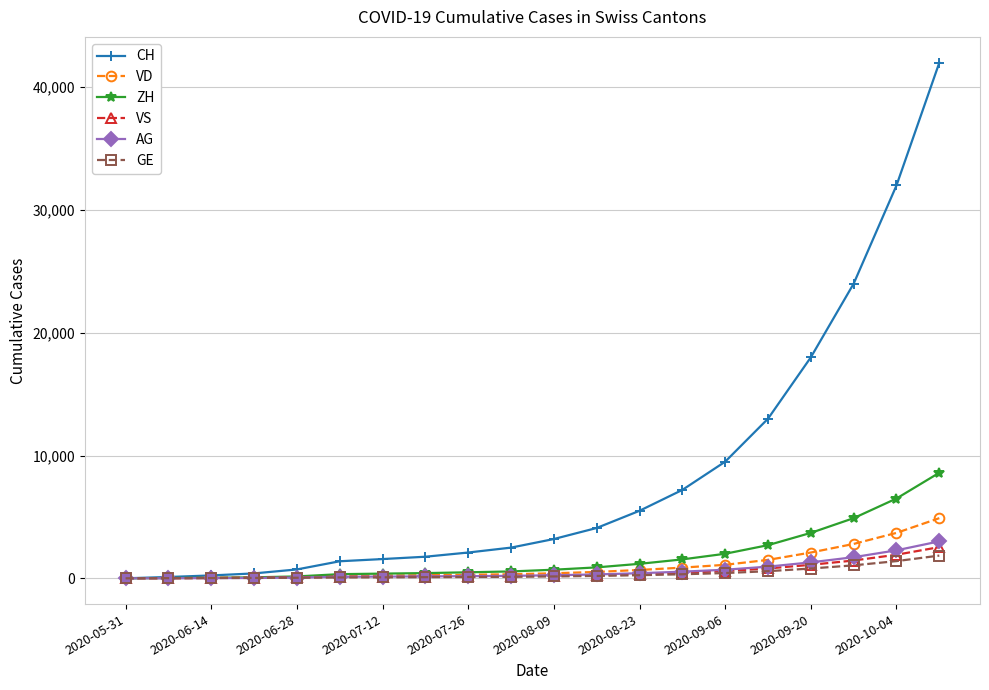

Which series has the largest total across all categories?

CH